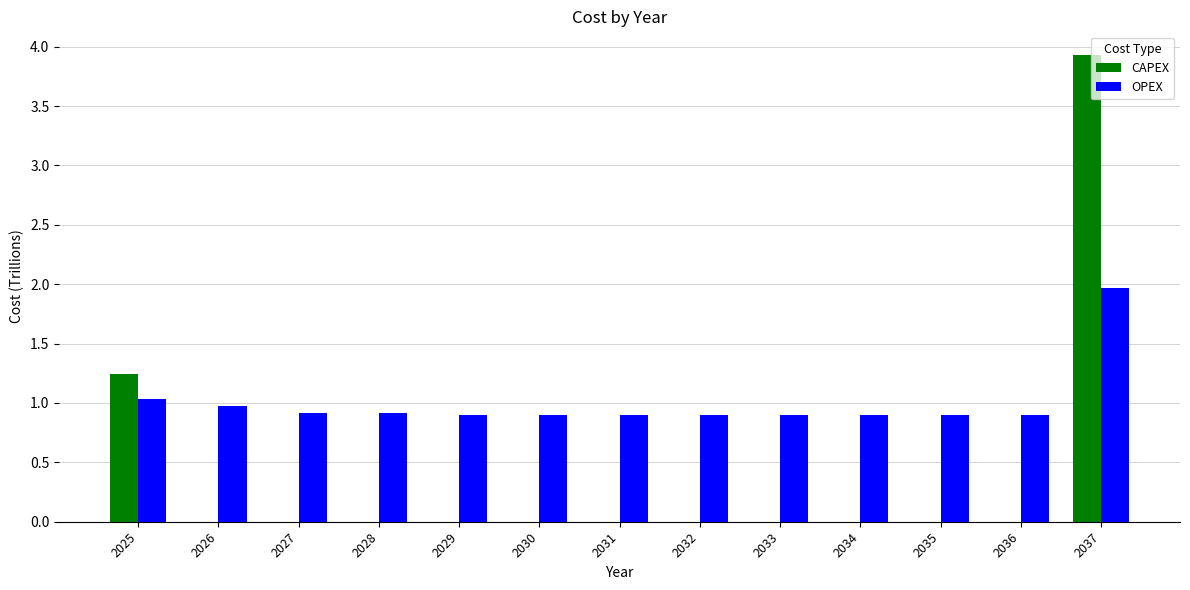

Which series has the largest total across all categories?

OPEX